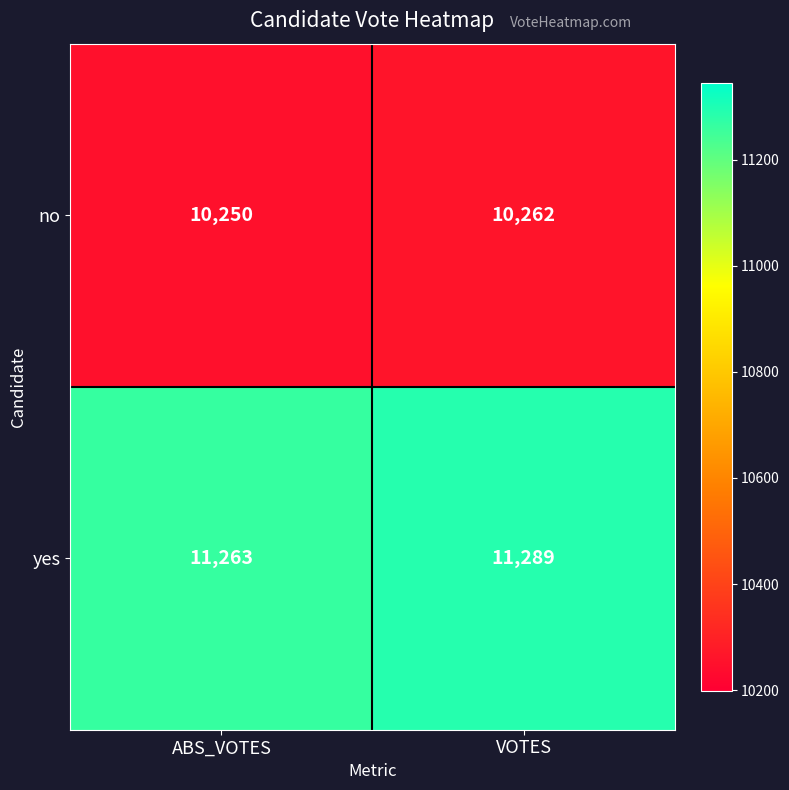

What is the average value of the yes series?

11276